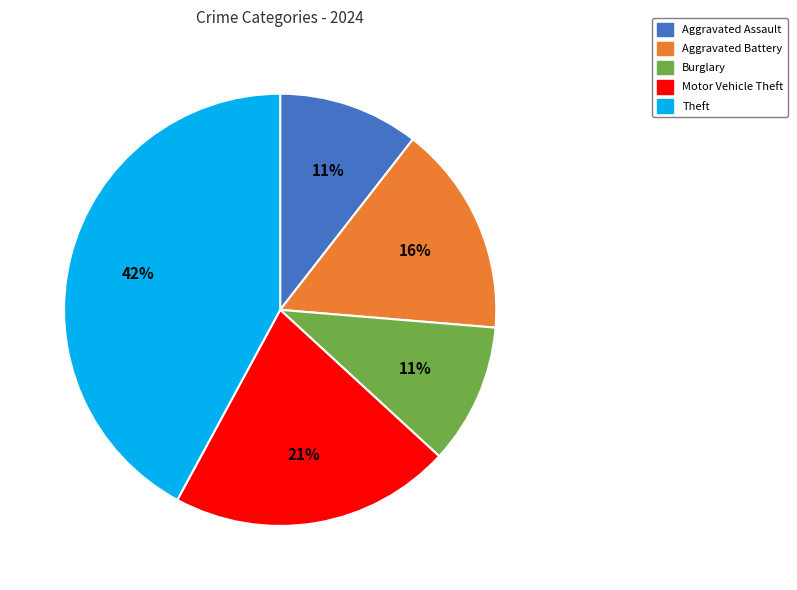

To the nearest percent, what is the average slice percentage?

20%